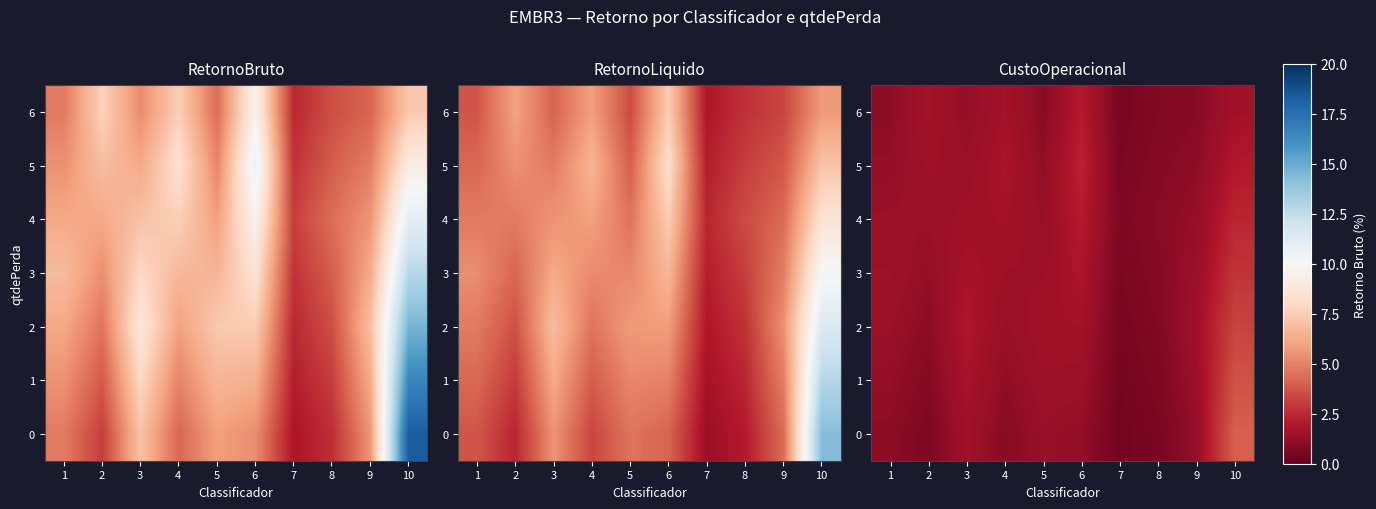

At how many categories does at least one series exceed 0?

10